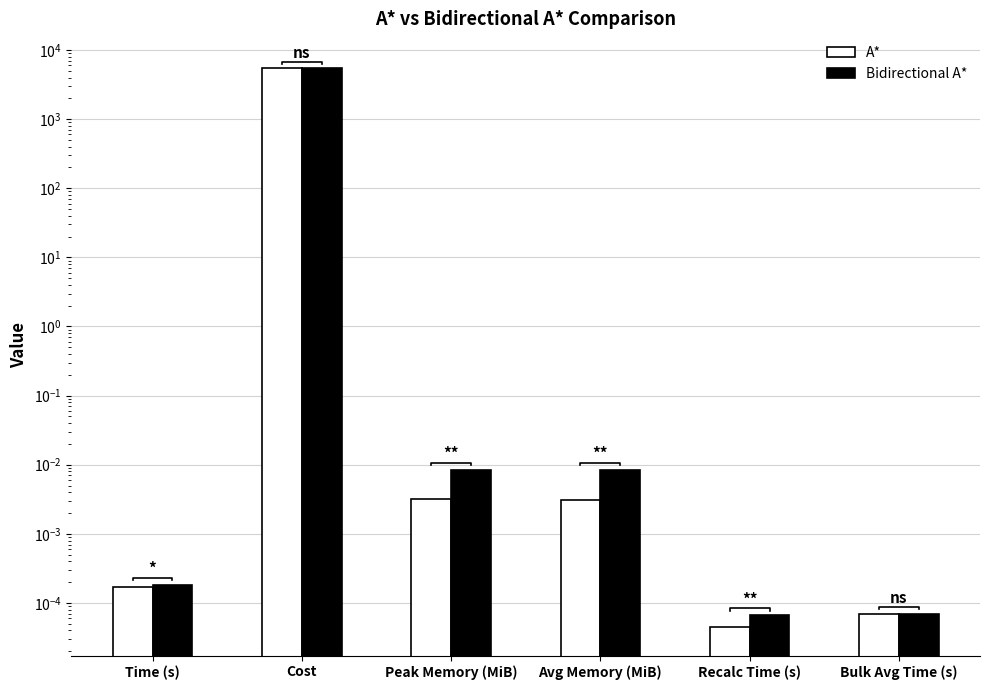

What is the maximum value shown in the chart?

5431.7